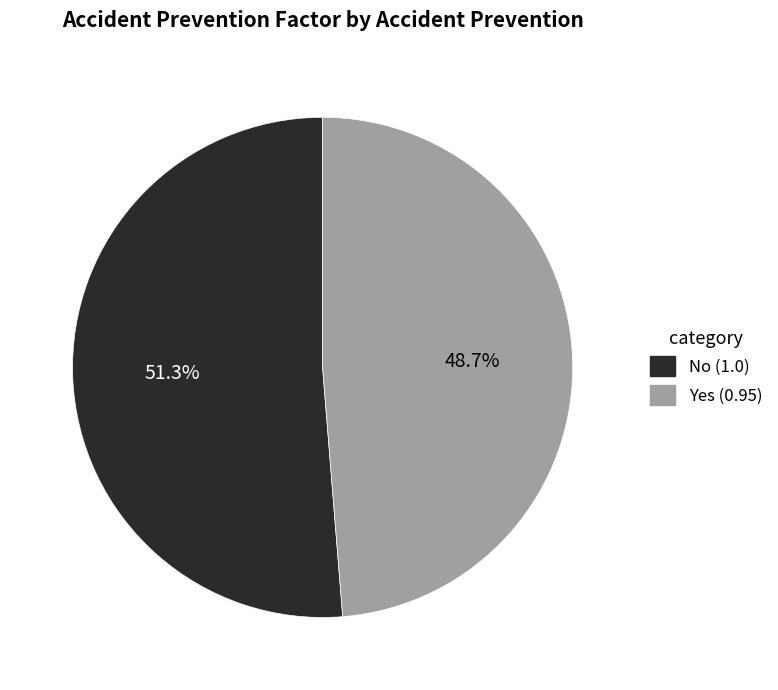

Which slice is the largest?

No